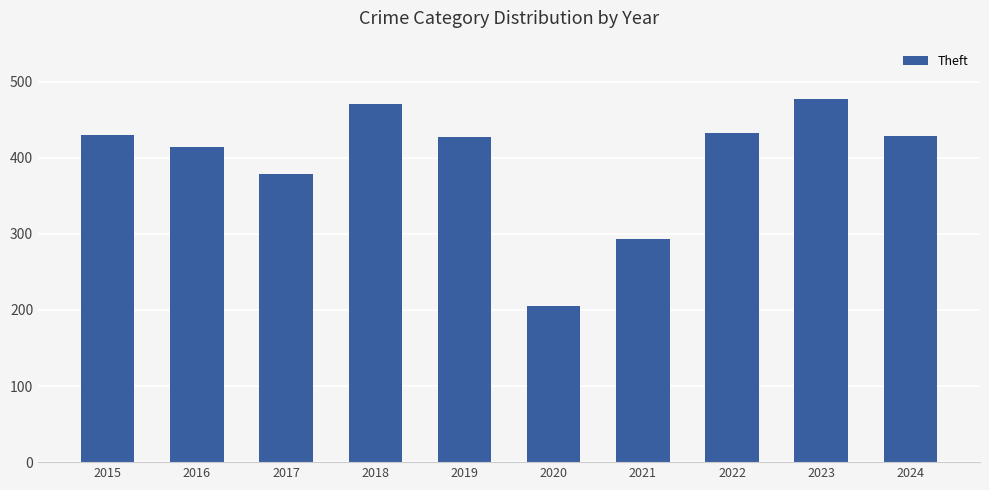

The value at 2017 is 378. True or false?

True